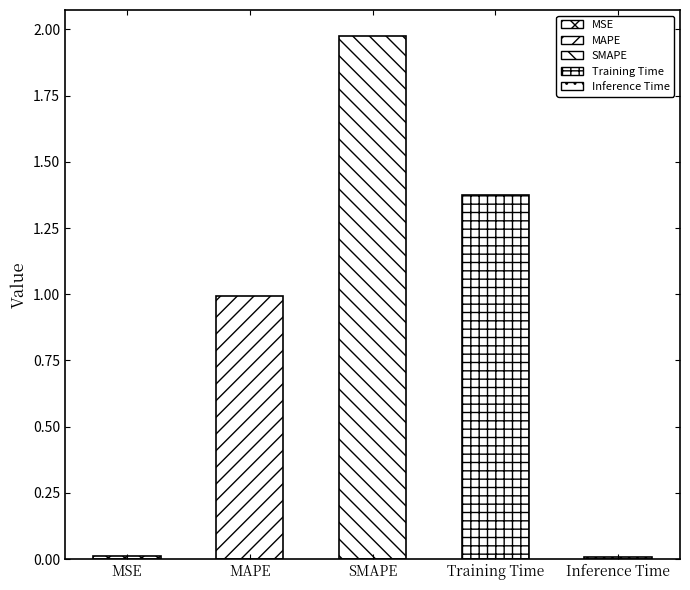

What is the change in value from SMAPE to Inference Time?

-2.0